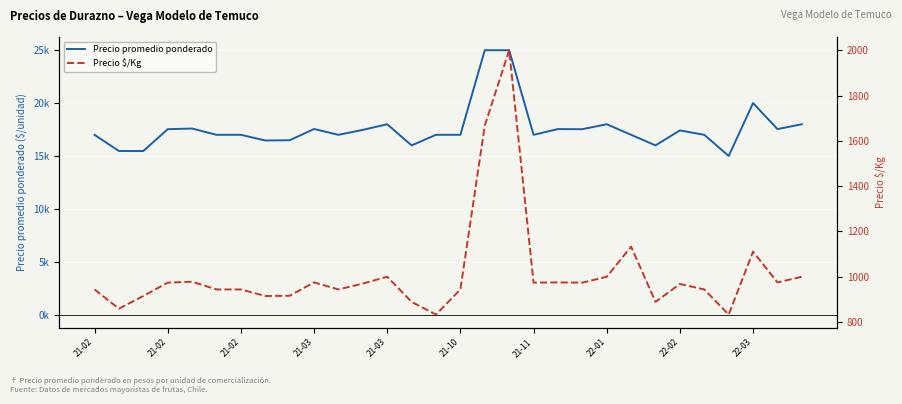

Which series has the largest total across all categories?

Precio promedio ponderado